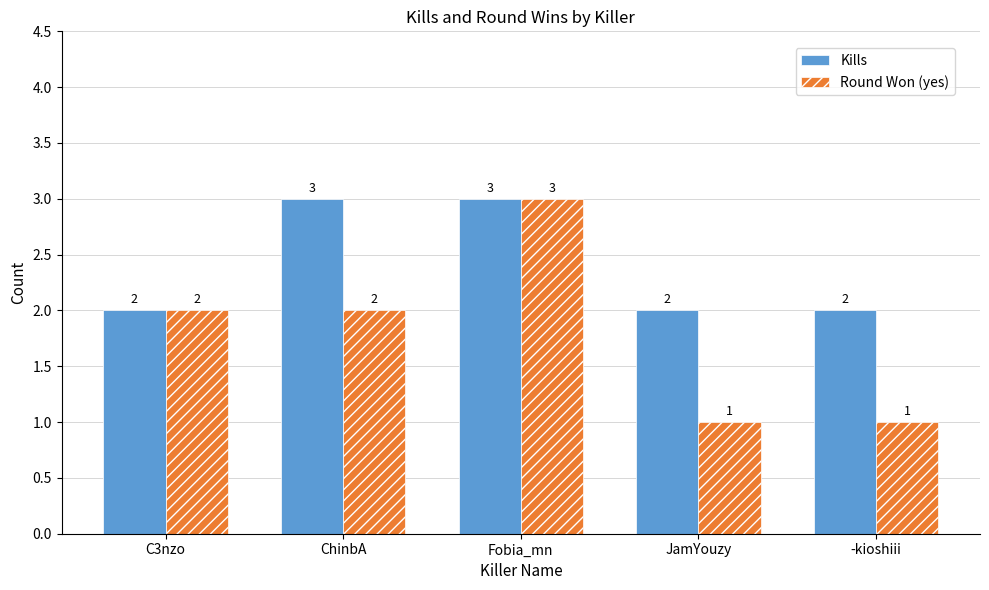

What is the difference between the Kills values at ChinbA and C3nzo?

1